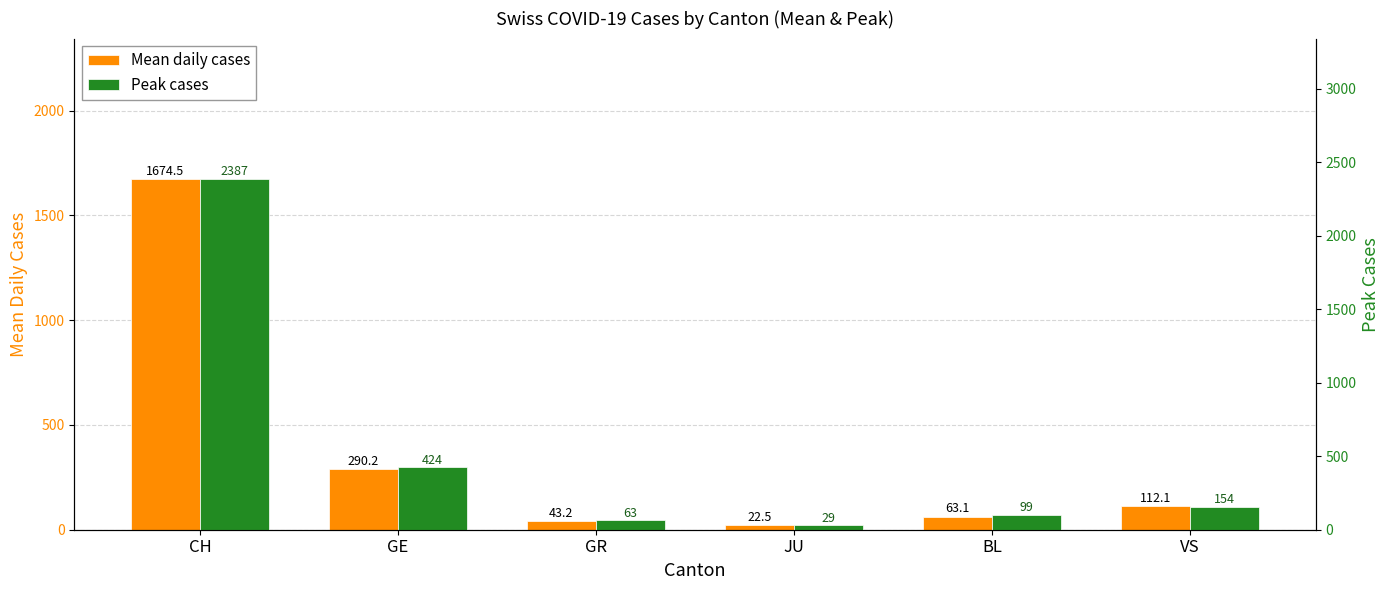

What is the approximate value of Mean daily cases at GR?

43.2